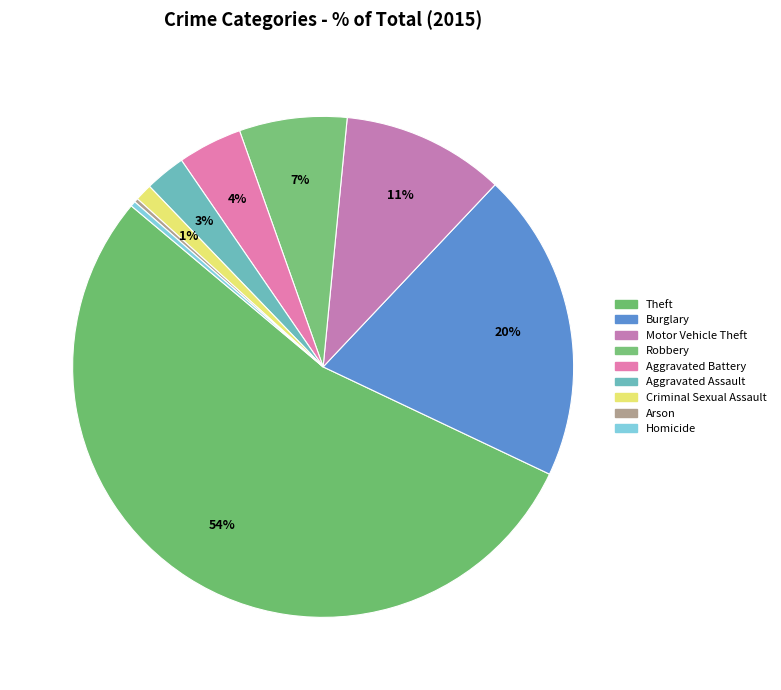

Rank the categories by value from lowest to highest.

Arson, Homicide, Criminal Sexual Assault, Aggravated Assault, Aggravated Battery, Robbery, Motor Vehicle Theft, Burglary, Theft